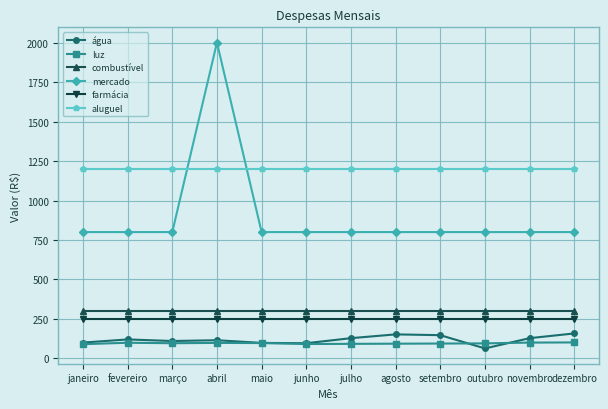

Is it true that luz equals 99 at fevereiro?

True